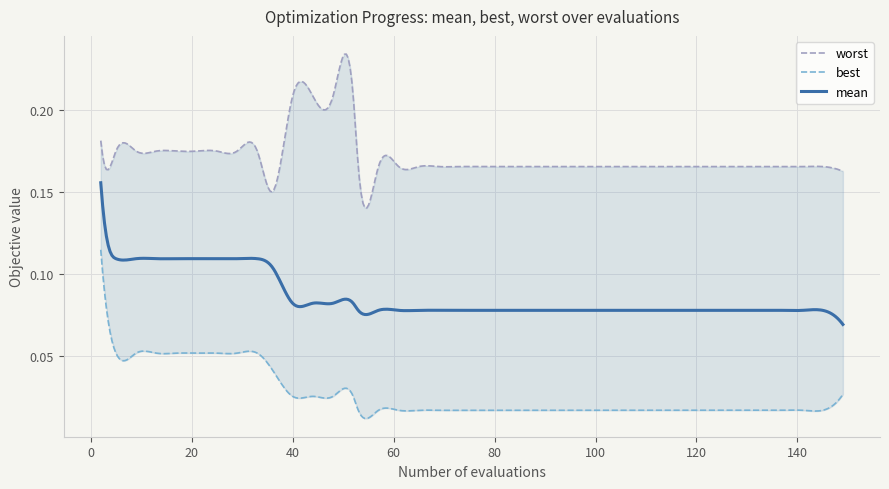

The value of best at 38 is 0.0. True or false?

True